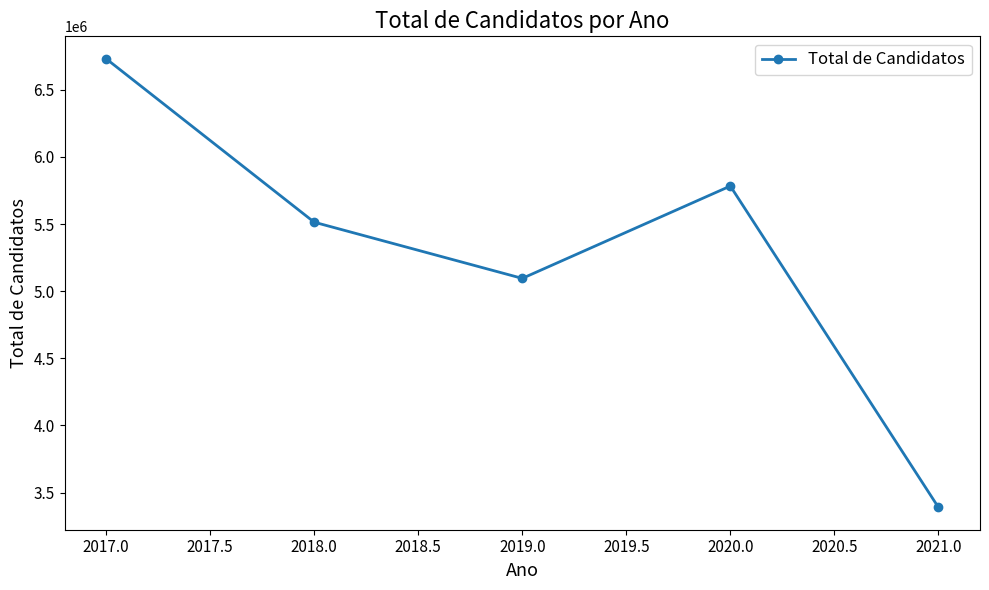

Is it true that the value at 2019.0 is 5095171?

True